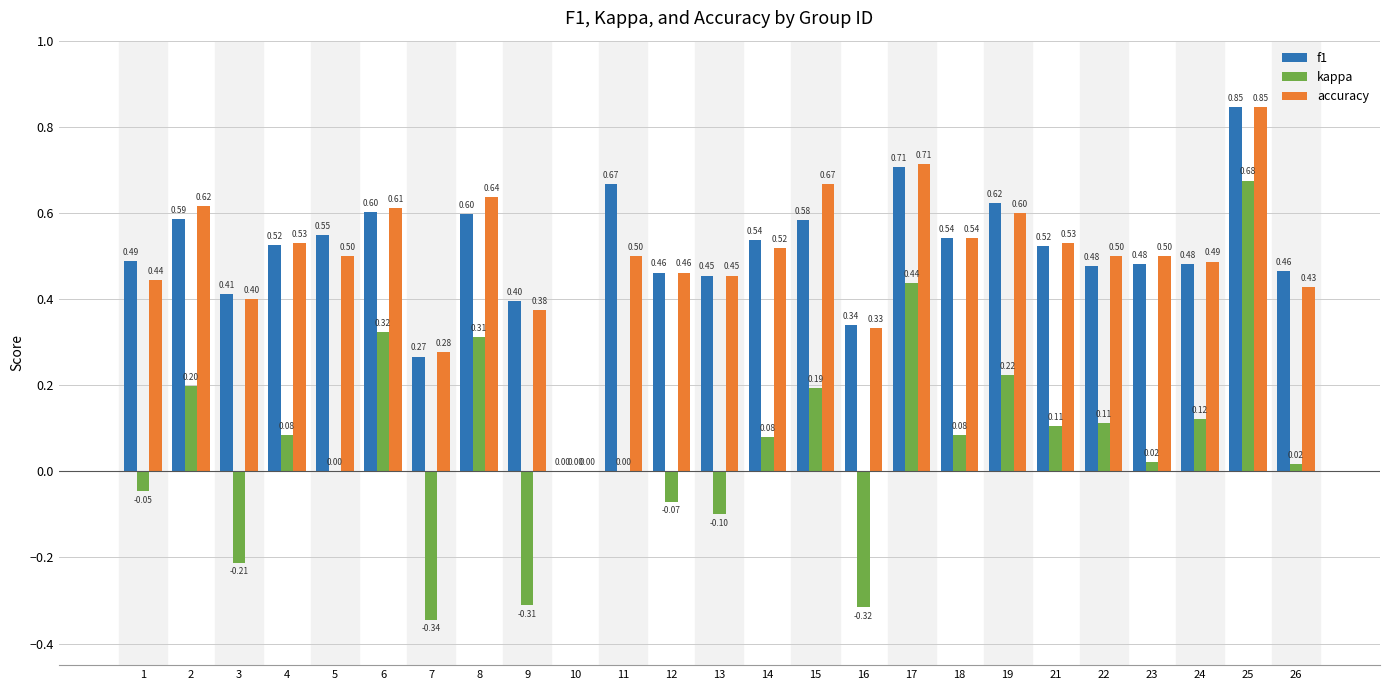

Which series changed the most between 2 and 25?

kappa